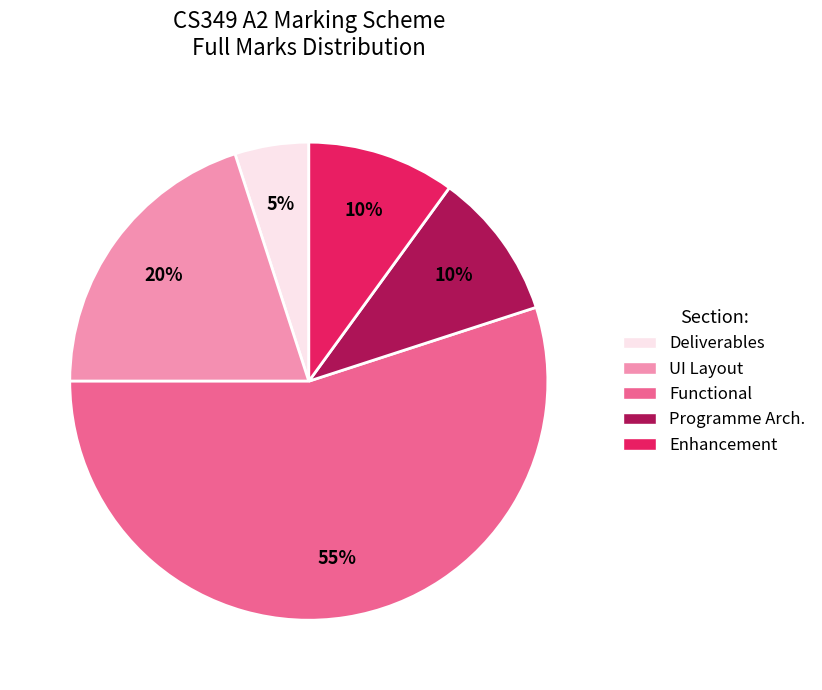

Does any single category account for the majority?

Yes